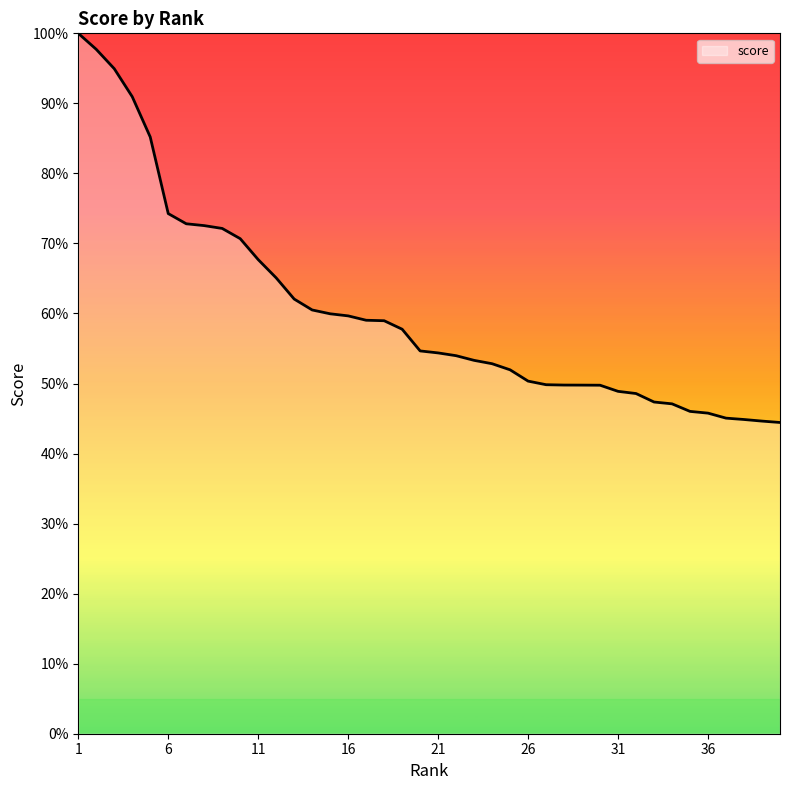

What is the maximum value shown in the chart?

100.0